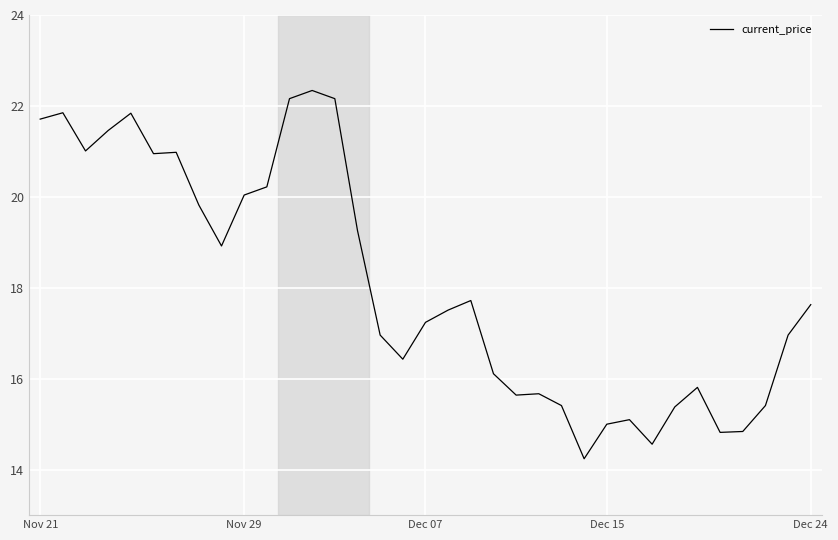

What is the difference between the maximum and minimum values?

8.1